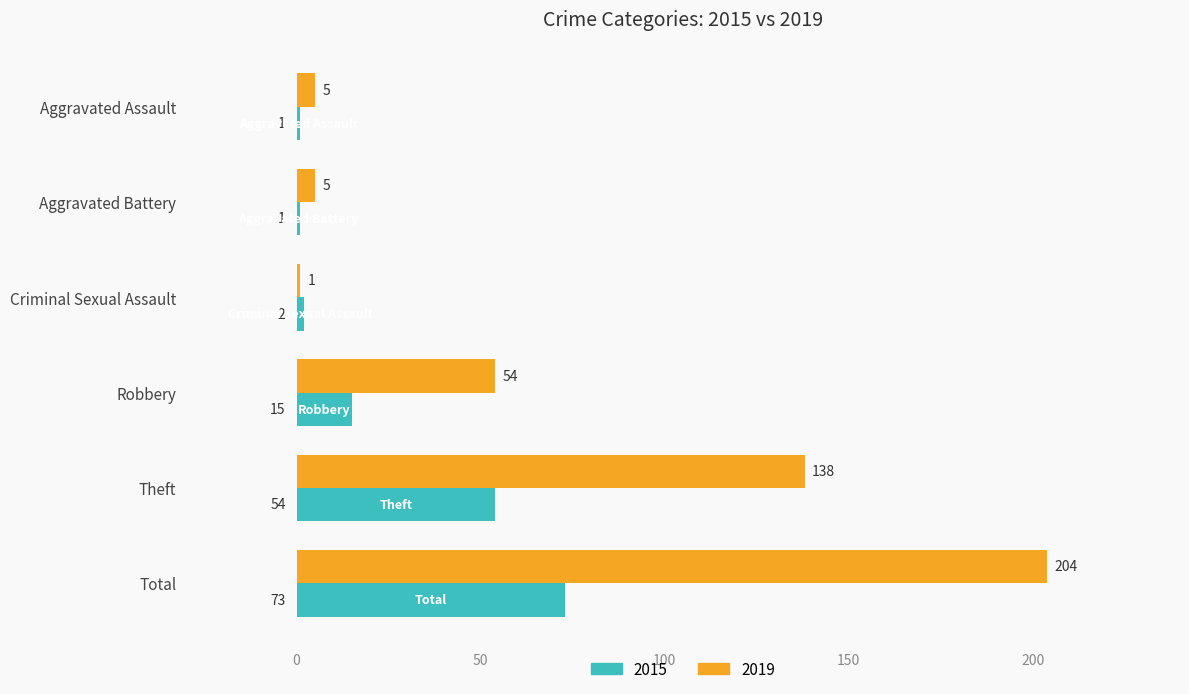

At Theft, list the series in order from largest to smallest.

2019, 2015